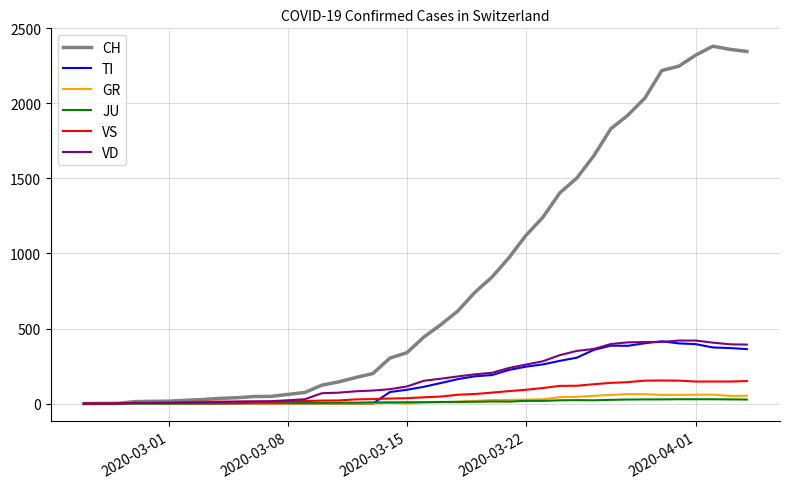

What is the difference between the second highest and second lowest values in the GR series?

63